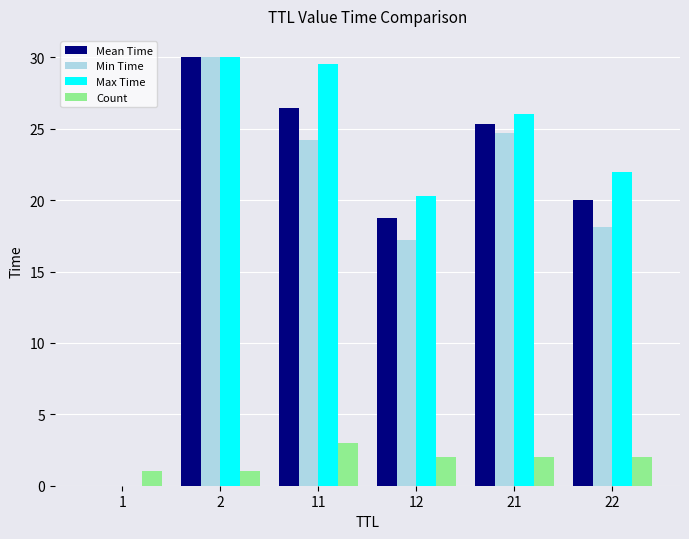

What is the maximum value shown in the chart?

30.0